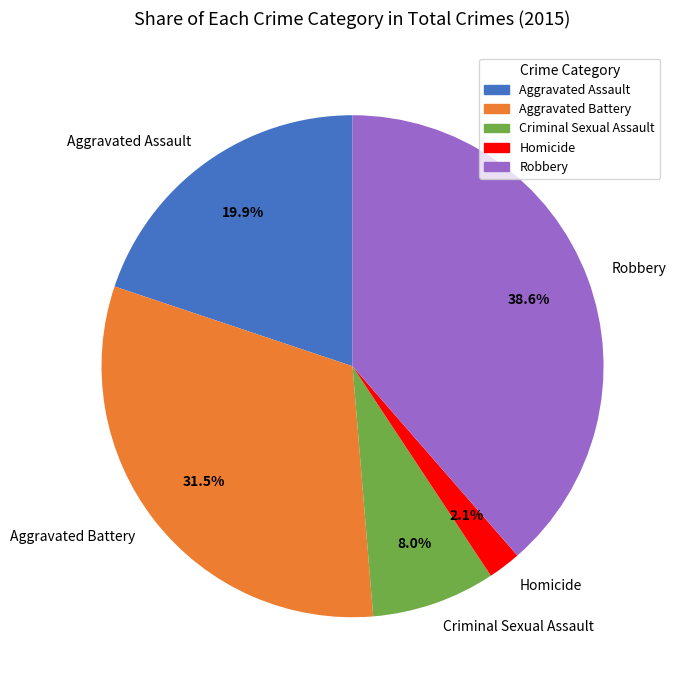

Does Aggravated Assault represent more than half of the total?

No